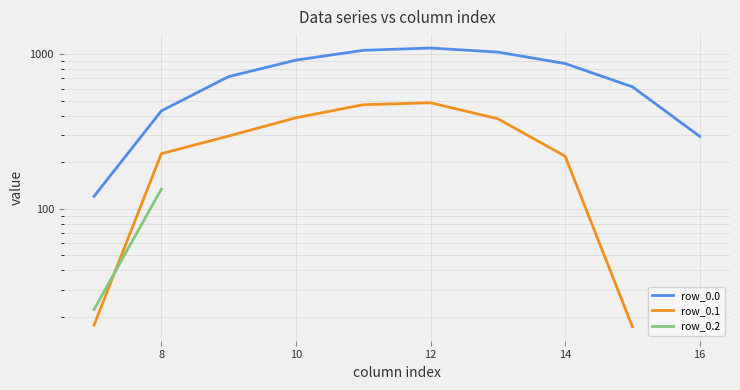

True or false: row_0.2 and row_0.0 intersect in this chart.

False